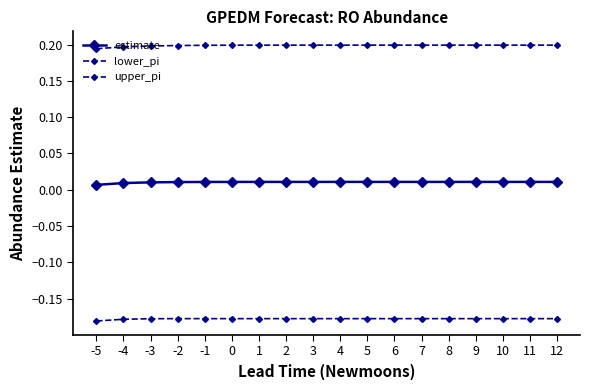

Is the value of lower_pi at 9 greater than the value of upper_pi at 7?

No